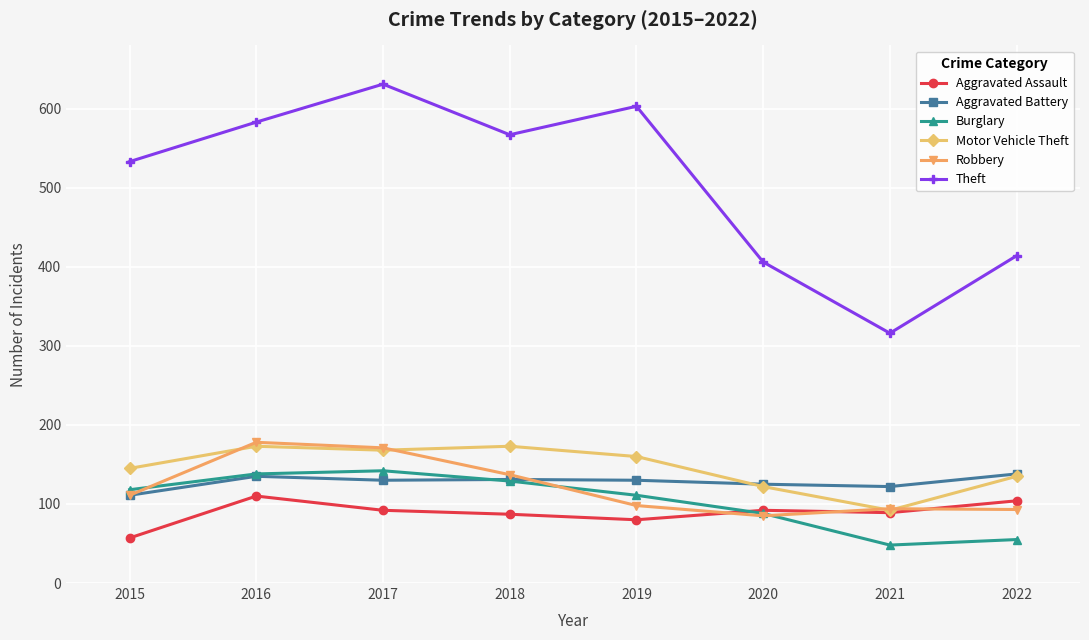

What is the maximum value shown in the chart?

631